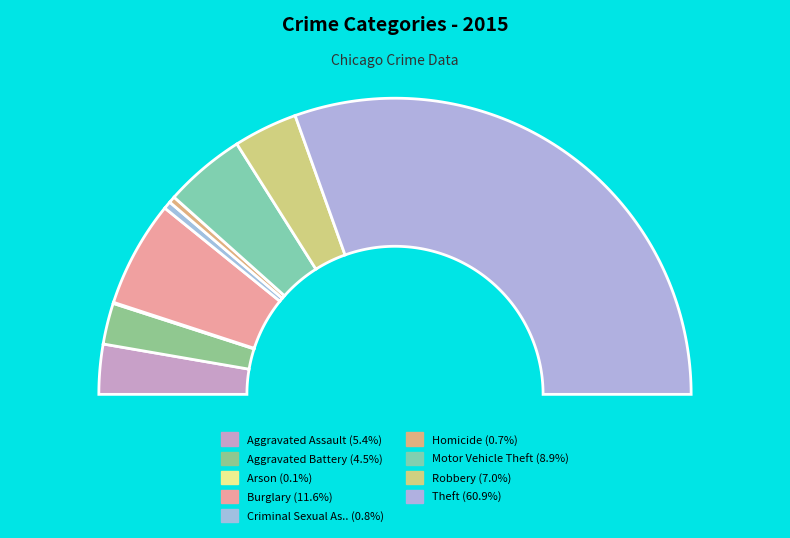

What percentage is NOT represented by Theft?

39.1%